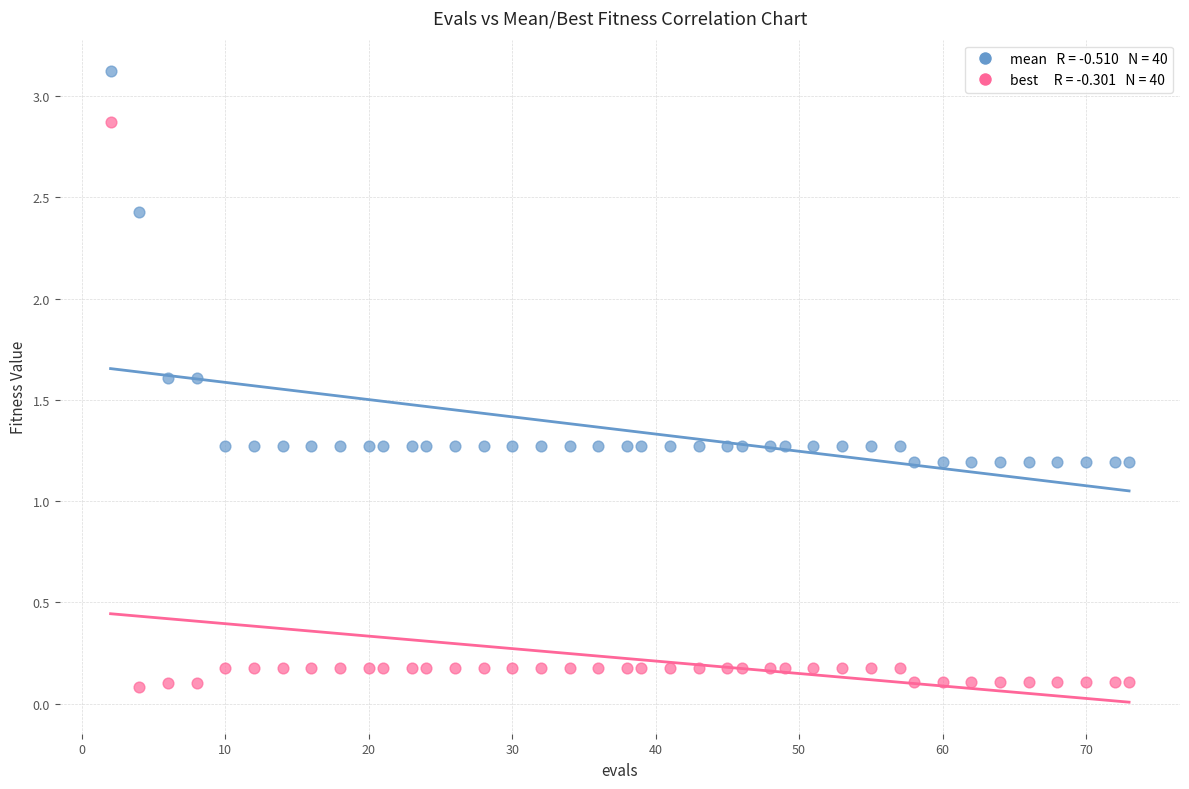

Across all data points, what is the range of X values (max minus min)?

71.0